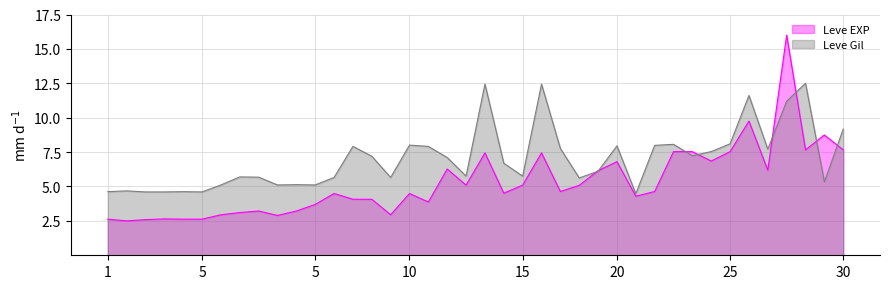

What are all the series names shown in the legend?

Leve EXP, Leve Gil